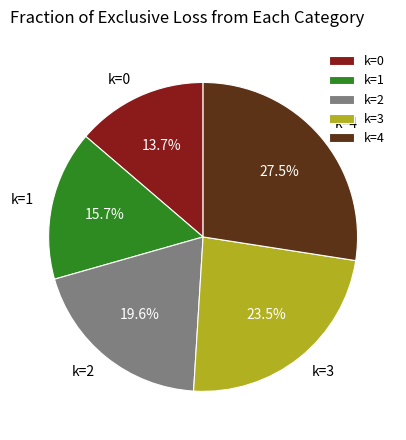

Rank the categories by value from highest to lowest.

k=4, k=3, k=2, k=1, k=0